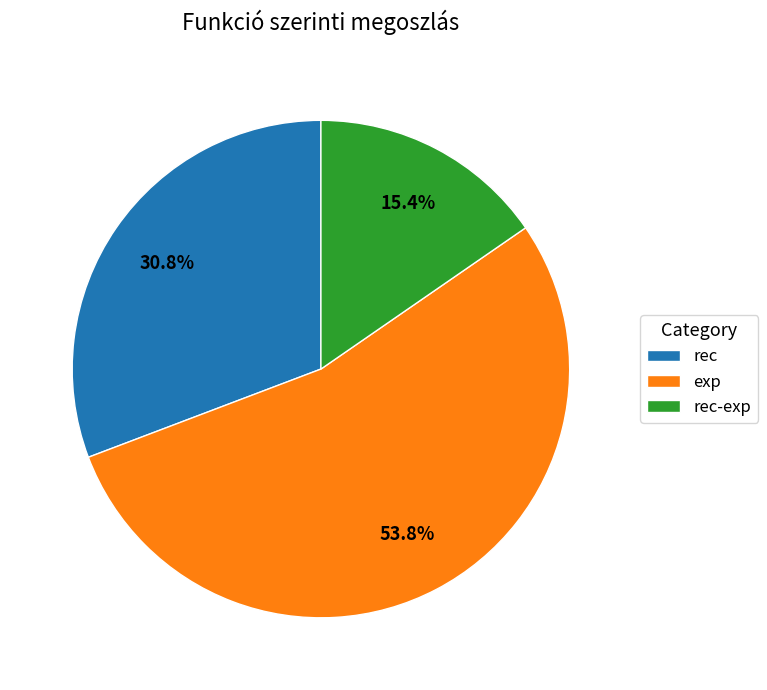

To the nearest percent, what is the average slice percentage?

33%